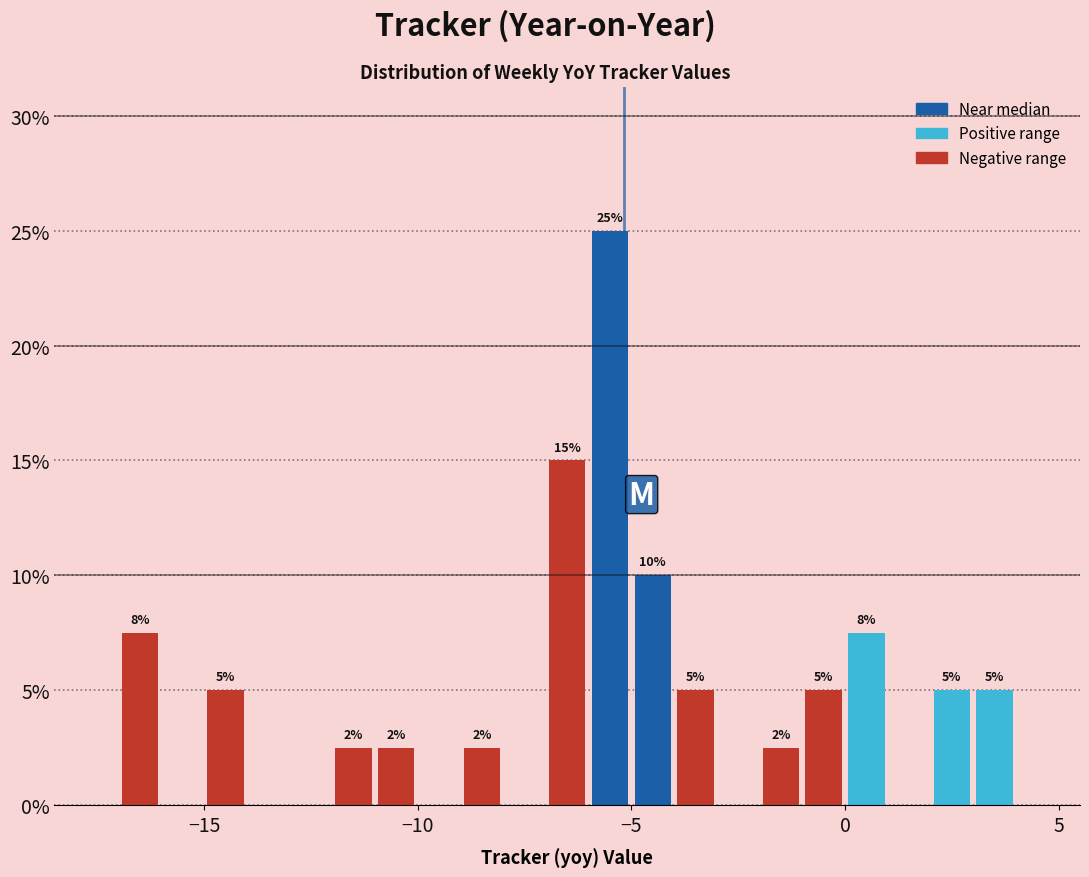

Around what value on the x-axis is the tallest bar? Give the approximate position of its centre, as read against the axis.

-5.5